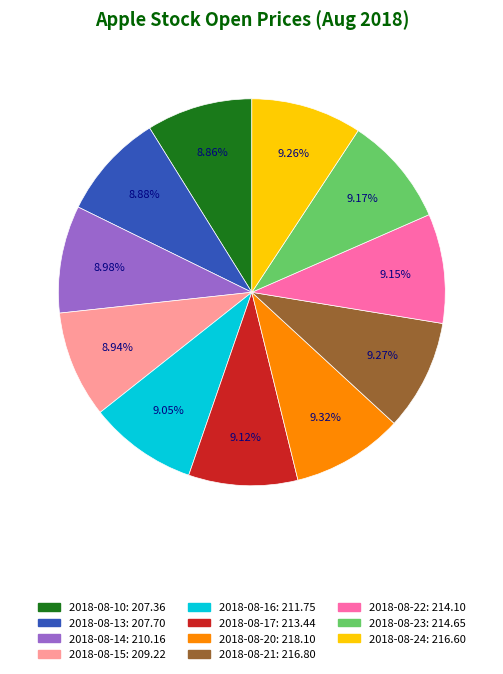

The 2018-08-21 slice represents 9% of the pie. True or false?

True